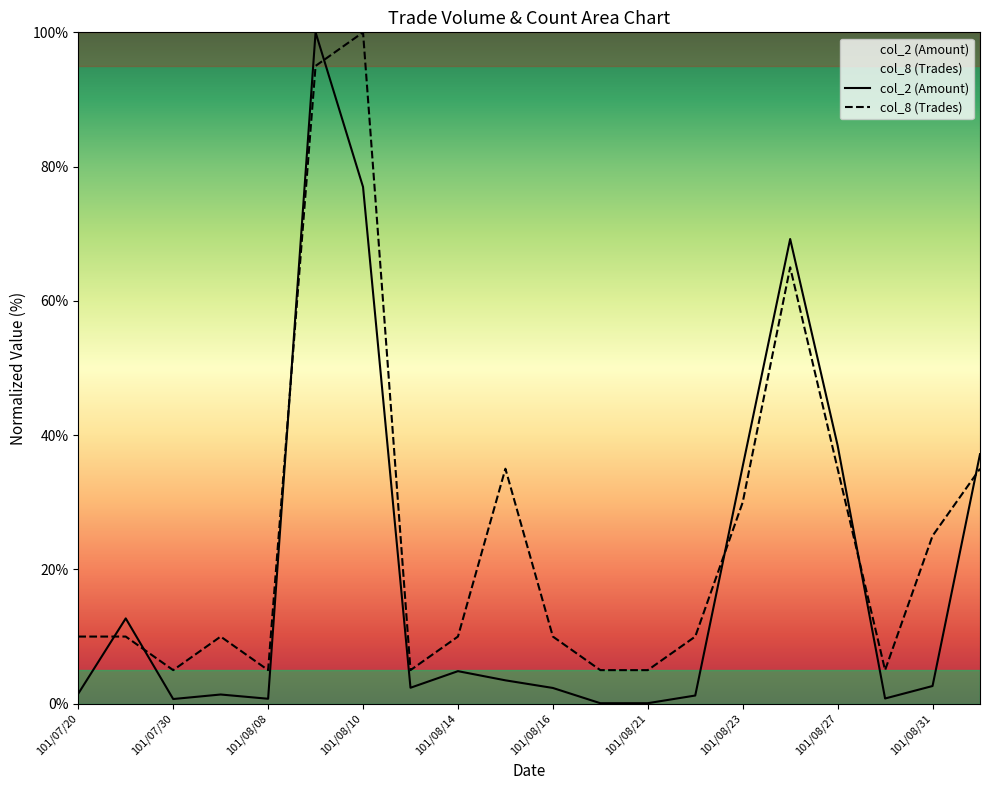

True or false: col_8 (Trades) has a value of 33.7 at 101/08/31.

False